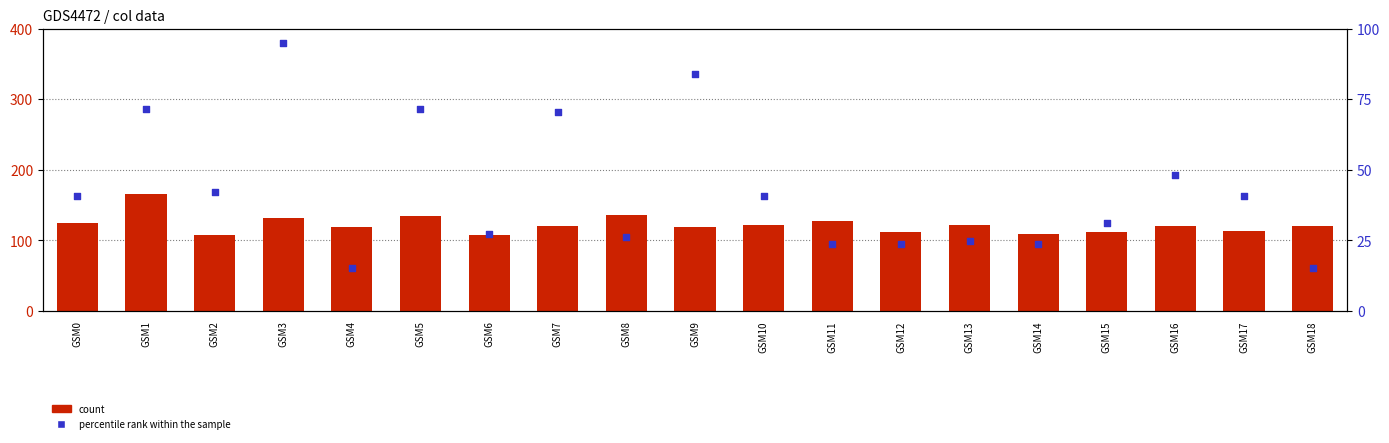

Which series reaches the maximum Y coordinate?

count